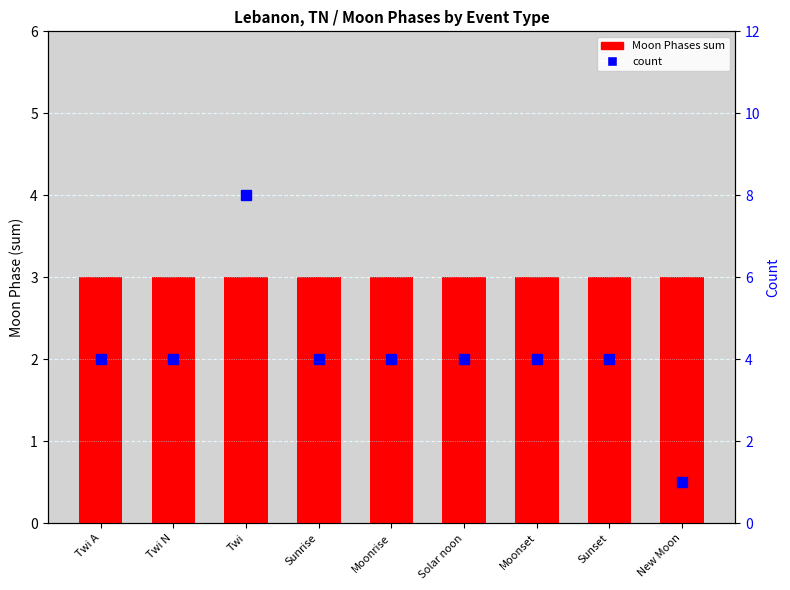

What is the difference between the second highest and minimum values in the count series?

3